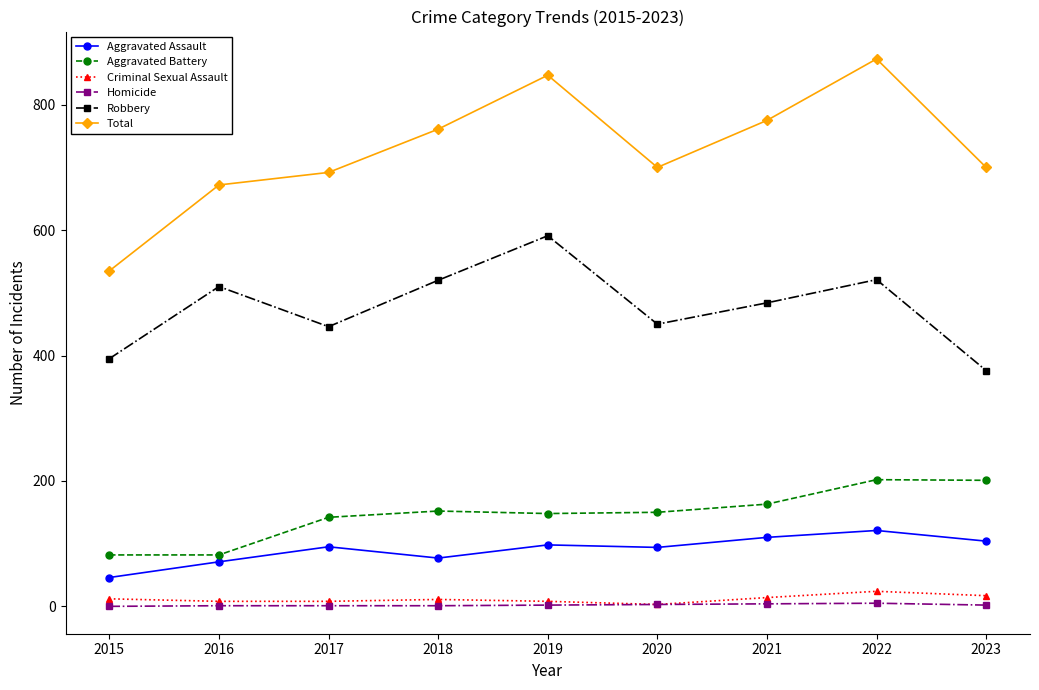

List the series in order of their peak value, highest first.

Total, Robbery, Aggravated Battery, Aggravated Assault, Criminal Sexual Assault, Homicide